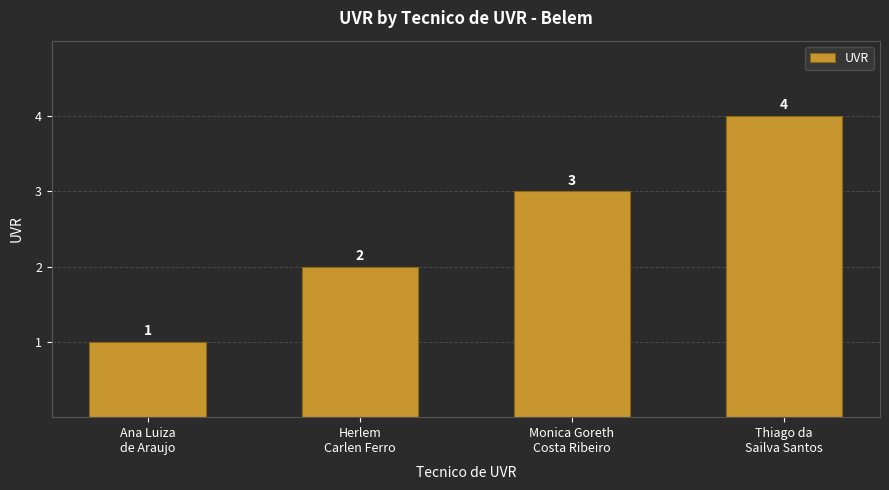

How many values are below 3?

2